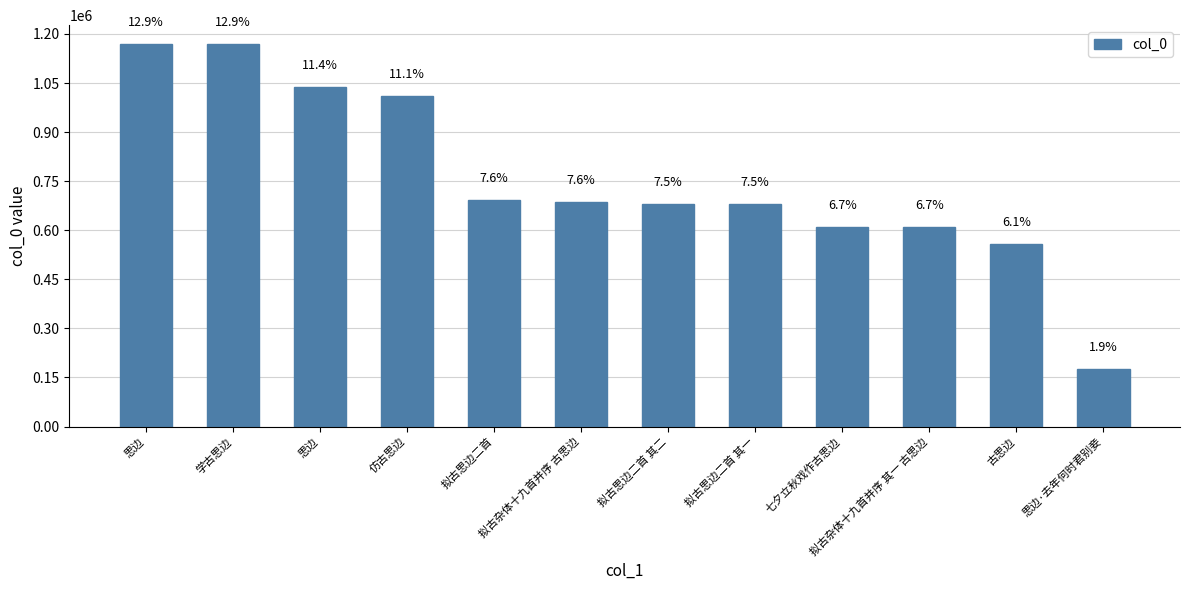

Is it true that the value at 思边 is 1168419?

True